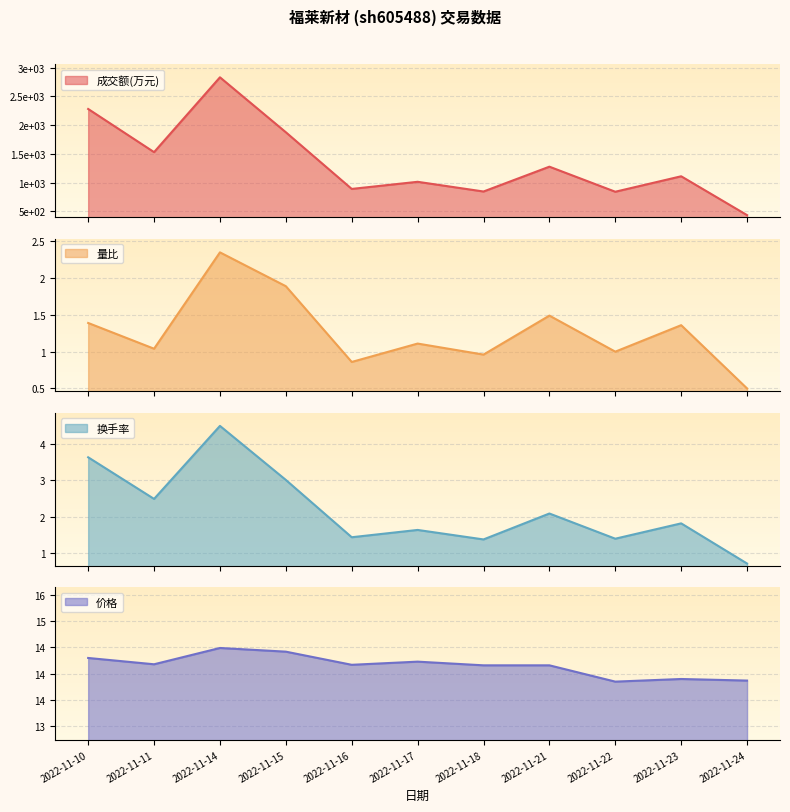

Rank the series by their maximum value, from highest to lowest.

成交额(万元), 价格, 换手率, 量比